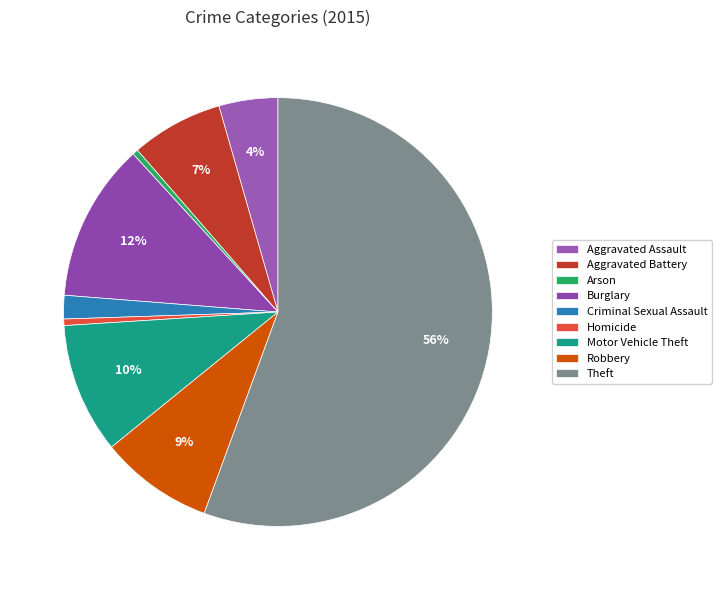

Approximately how many times larger is the value at Theft compared to Arson?

130.0